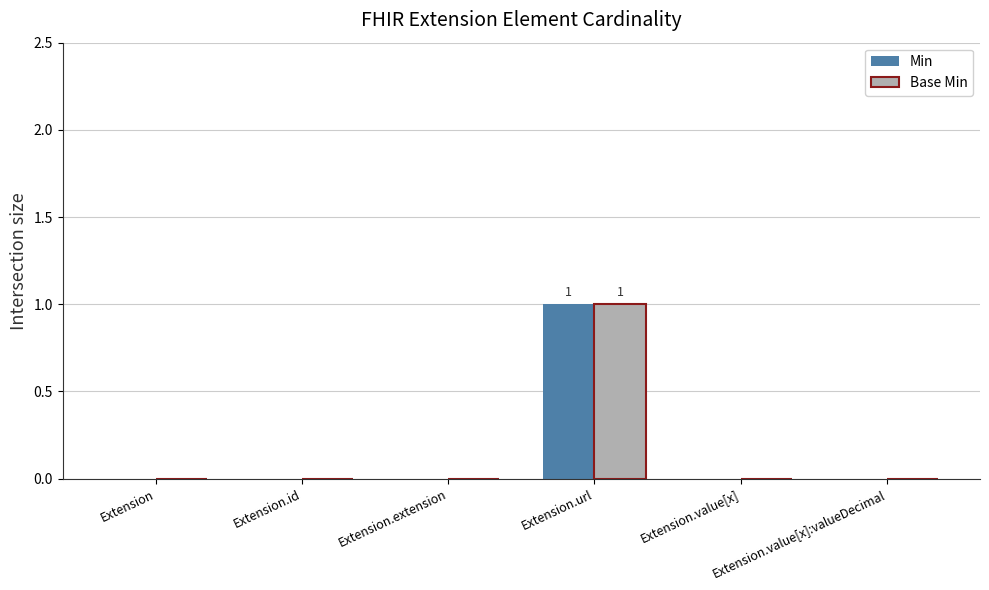

Is it true that Base Min equals 0 at Extension.value[x]?

True